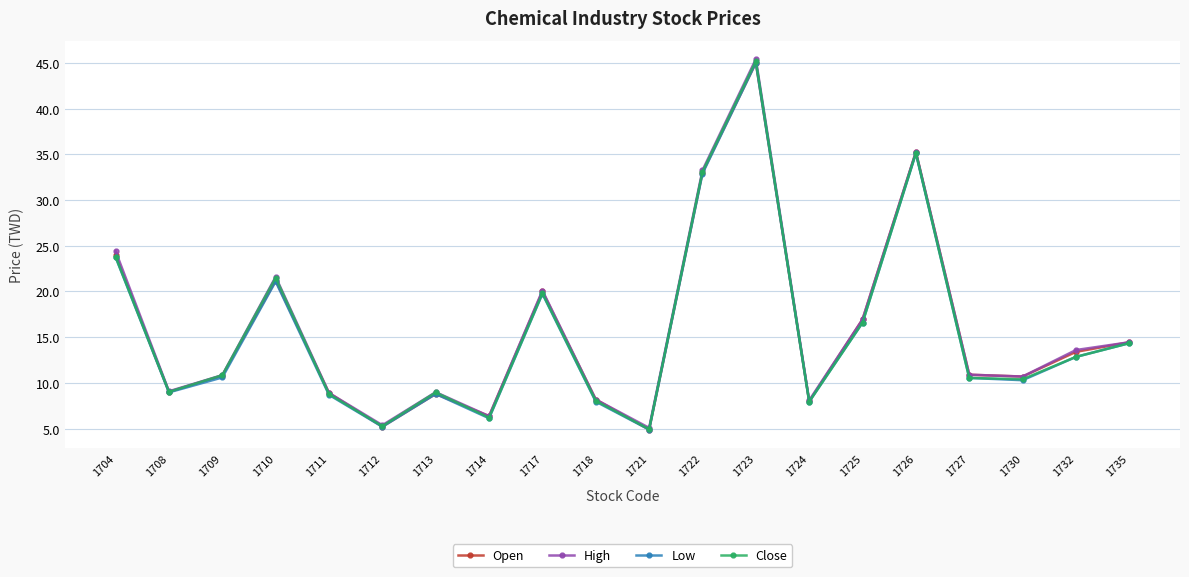

How many values in the Low series are below 10?

8